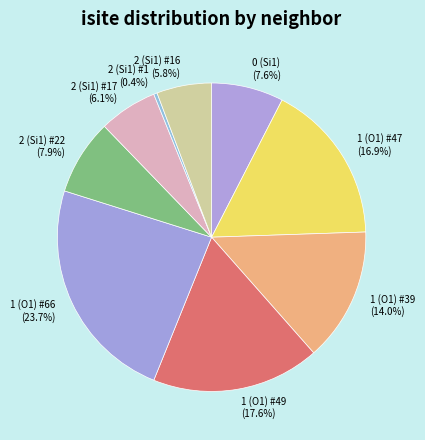

How many slices are in this pie chart?

9